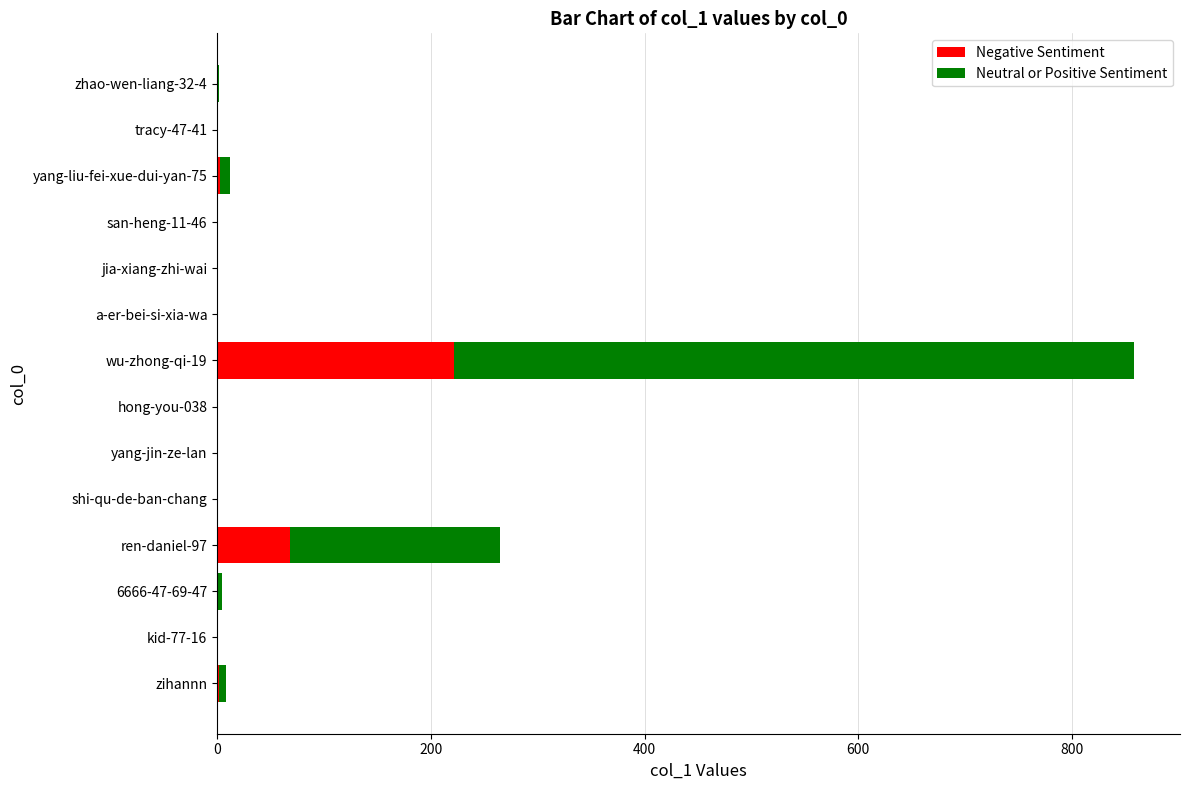

At which category is the sum across all series the highest?

wu-zhong-qi-19